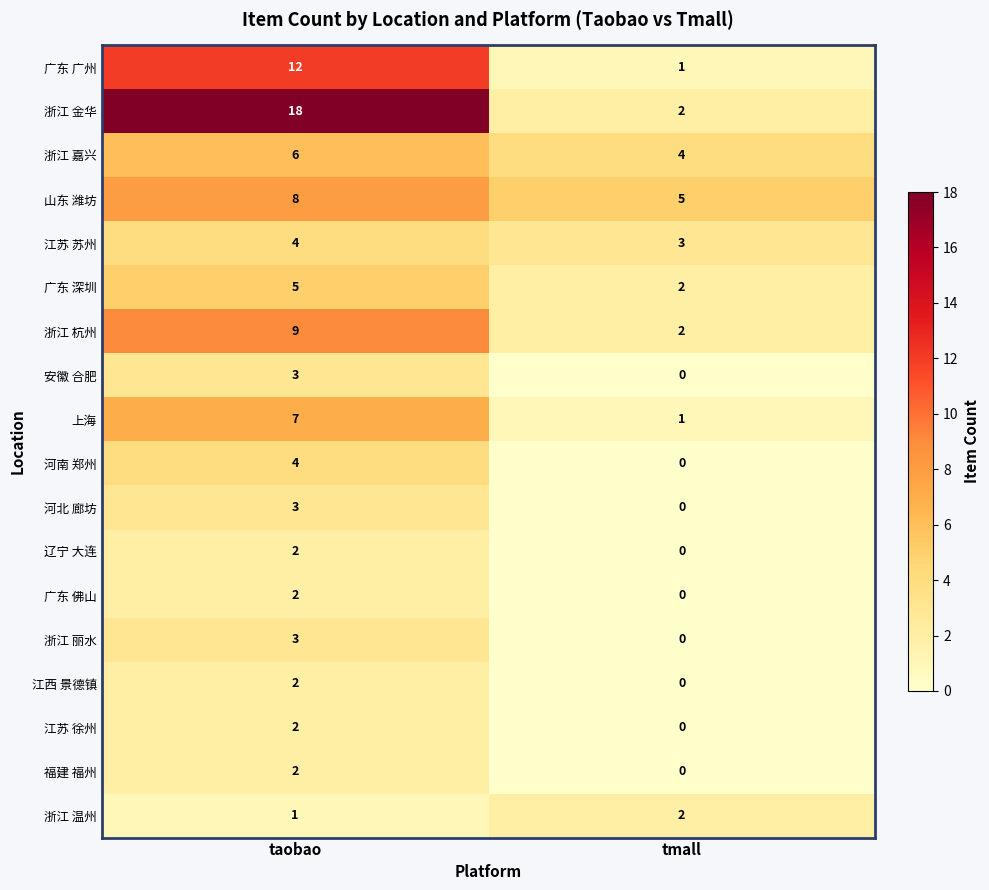

At which label is 河北 廊坊 closest to 1?

tmall